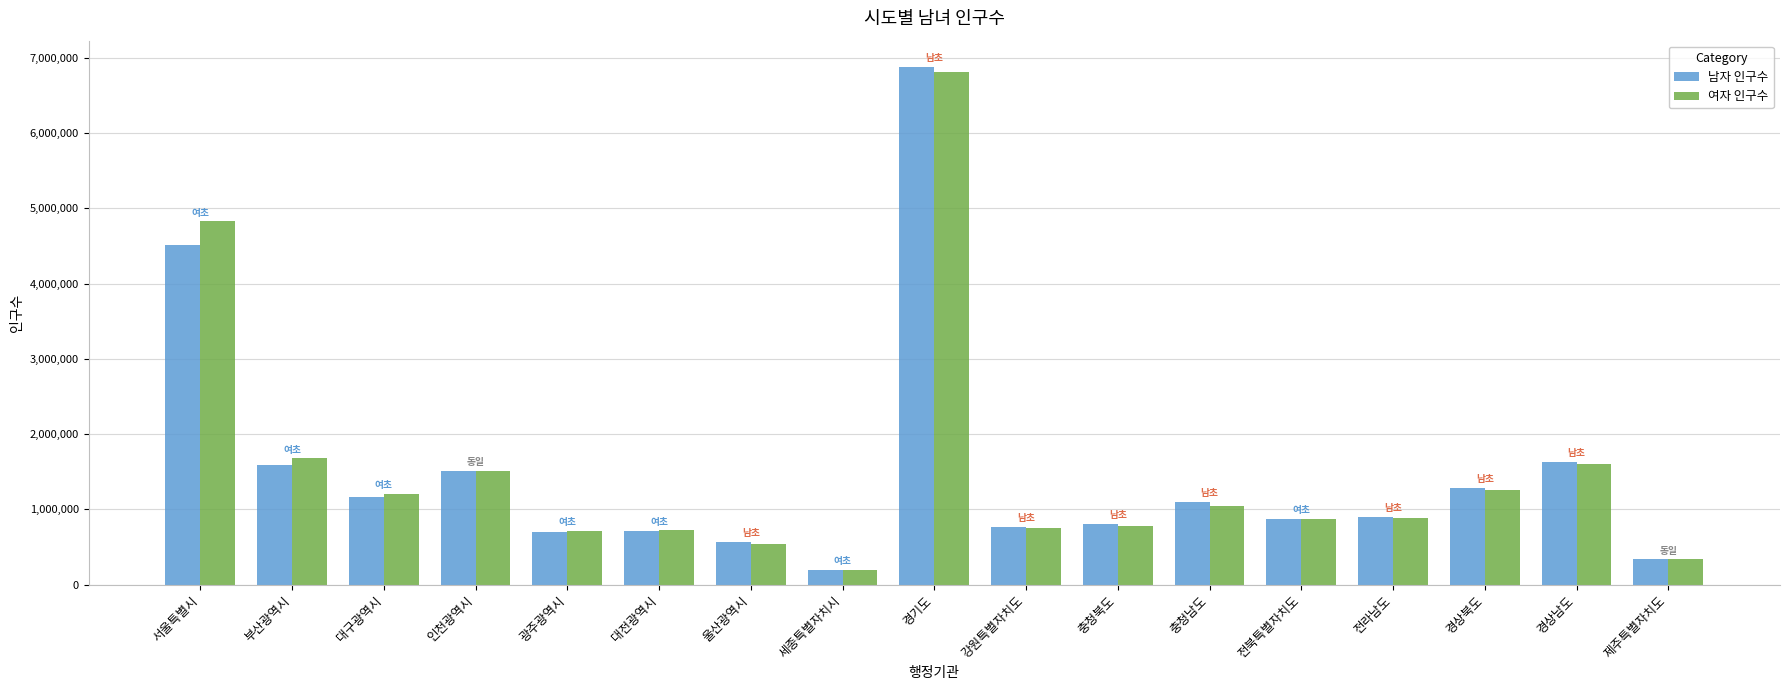

What is the sum of the 남자 인구수 values at 대전광역시 and 경기도?

7599477